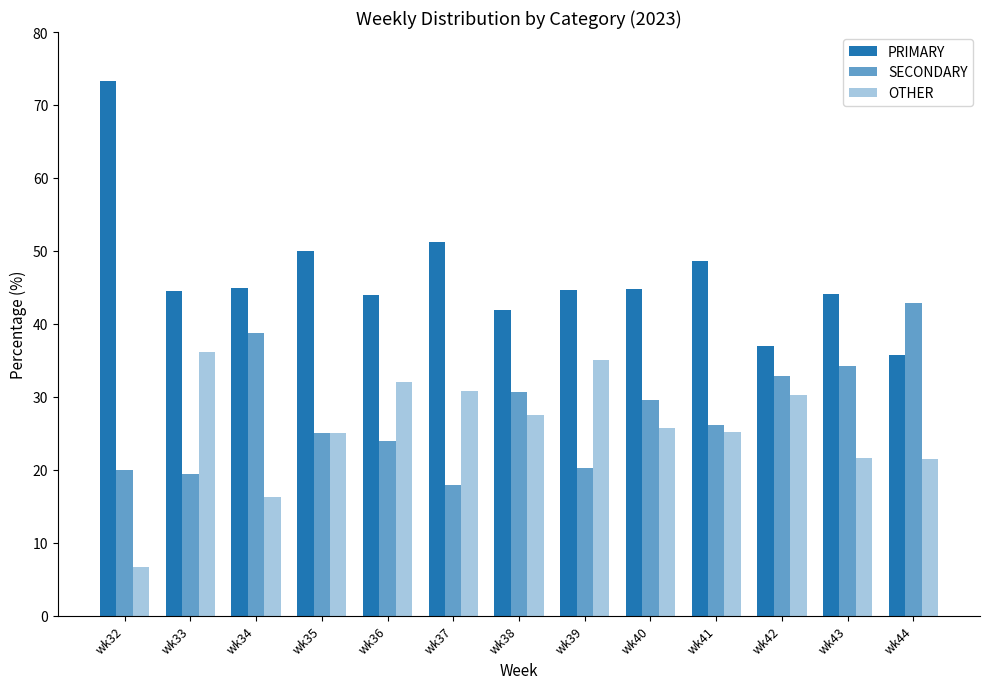

At how many categories does at least one series exceed 47?

4